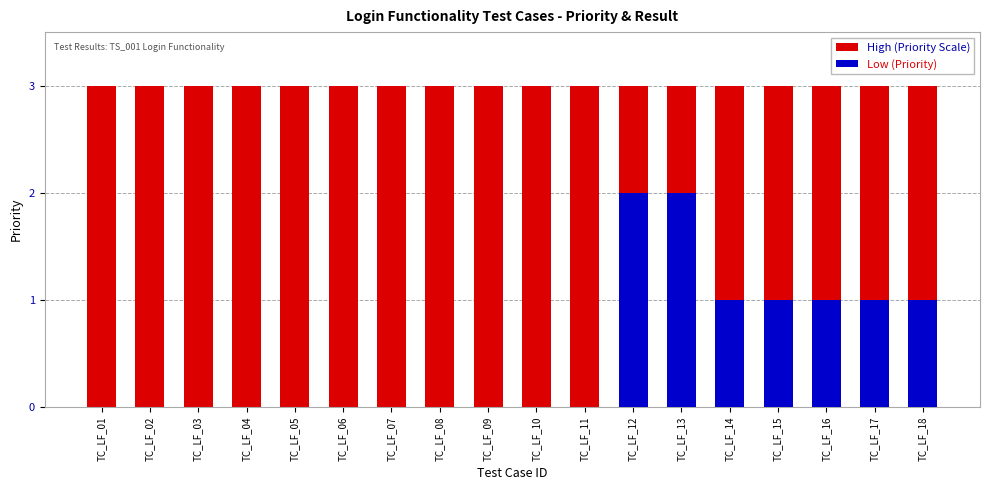

Read the Low (Priority) value at TC_LF_12.

2